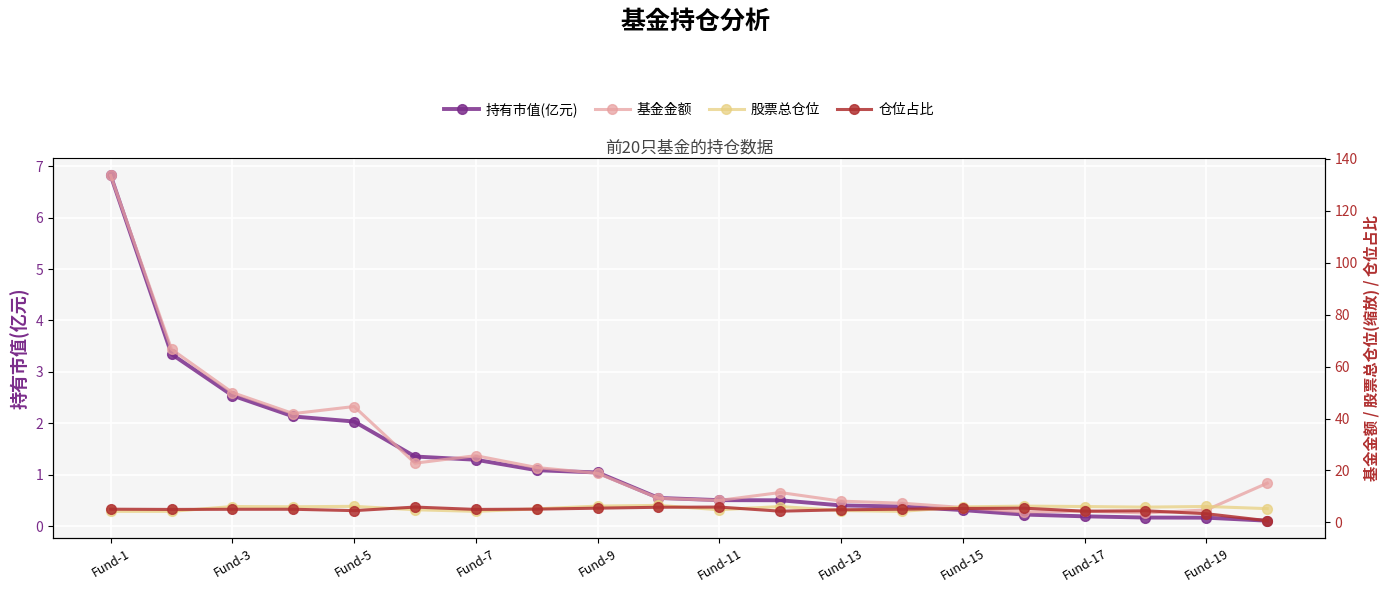

The 持有市值(亿元) series shows 1.6 at Fund-9. True or false?

False